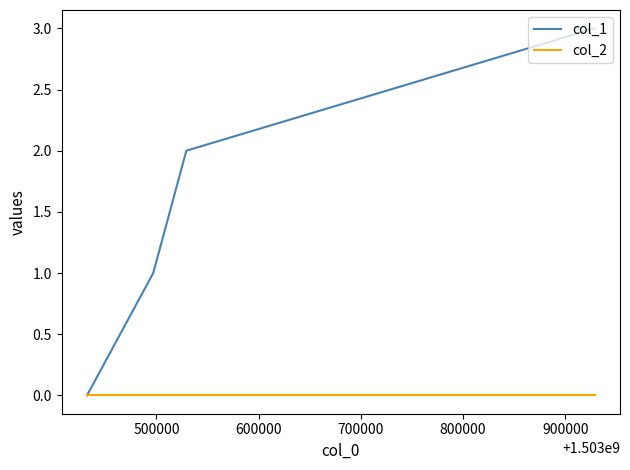

Which series has the largest range (max minus min)?

col_1